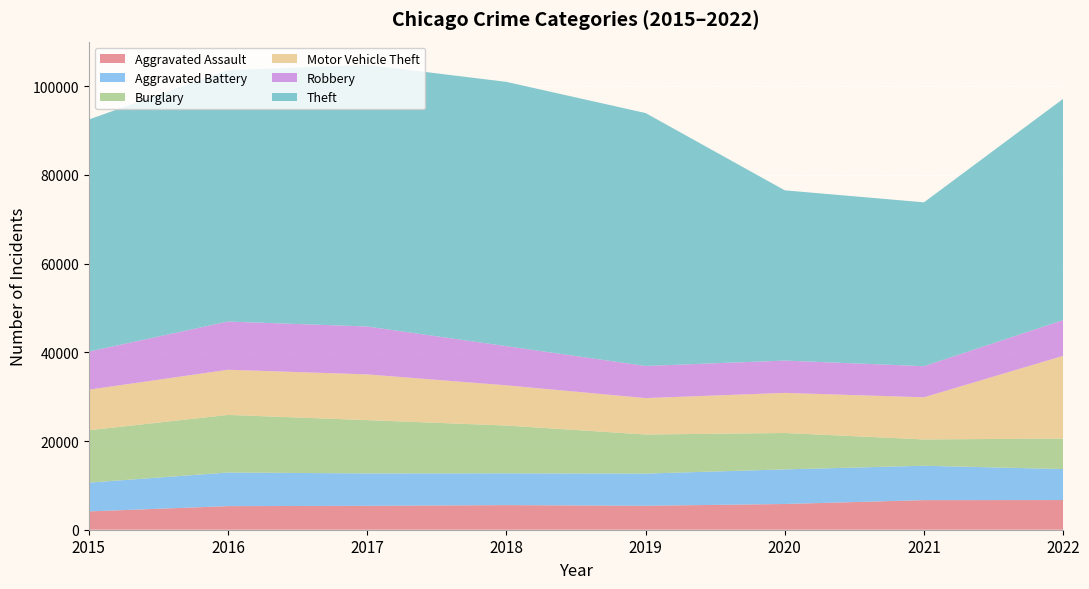

Reading left to right, extract all data points from this chart.

Aggravated Assault: 4130	5318	5388	5549	5403	5801	6668	6690
Aggravated Battery: 6485	7582	7307	7166	7256	7803	7753	6983
Burglary: 11808	12988	12018	10775	8812	8206	5940	6885
Motor Vehicle Theft: 9151	10180	10310	9067	8210	9041	9498	18647
Robbery: 8599	10871	10808	8833	7250	7291	7017	8067
Theft: 52323	56696	58984	59595	57023	38385	36946	49897